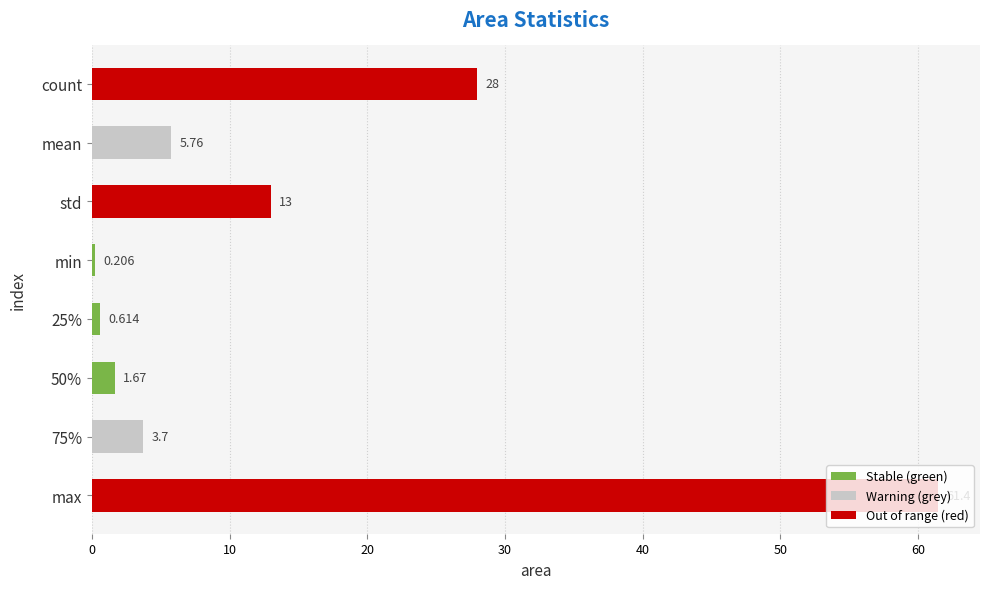

Which category has the lowest value across all series?

min